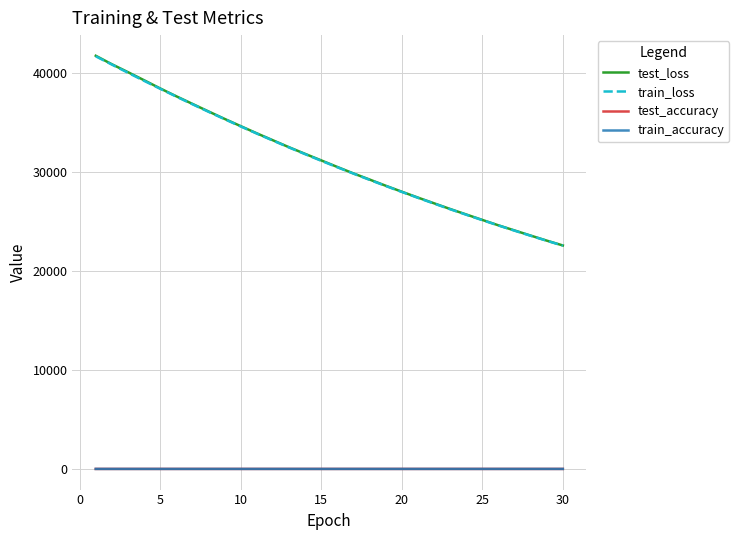

True or false: train_accuracy and test_loss cross at least once.

False